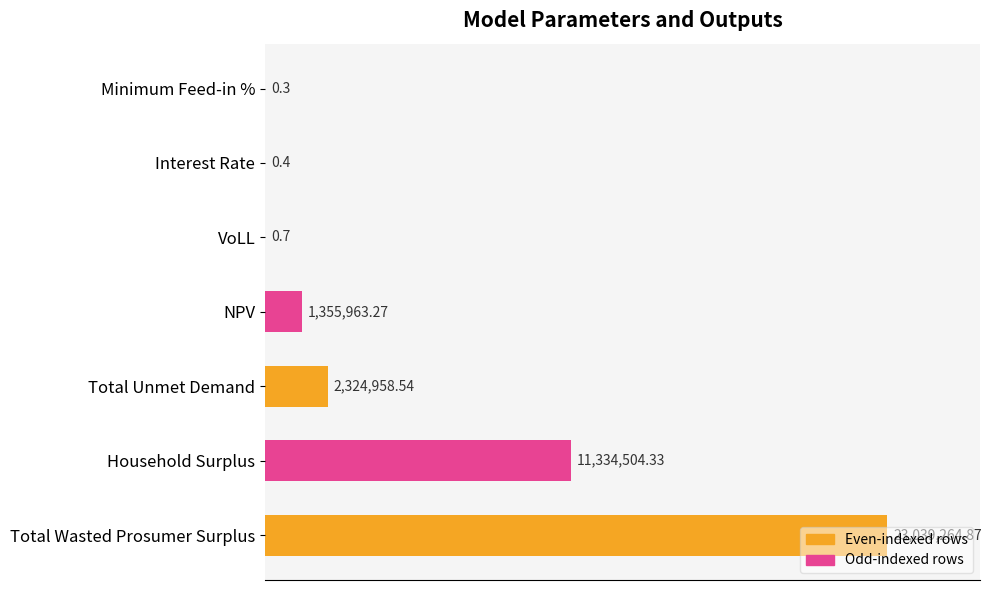

Are the bars horizontal?

Yes